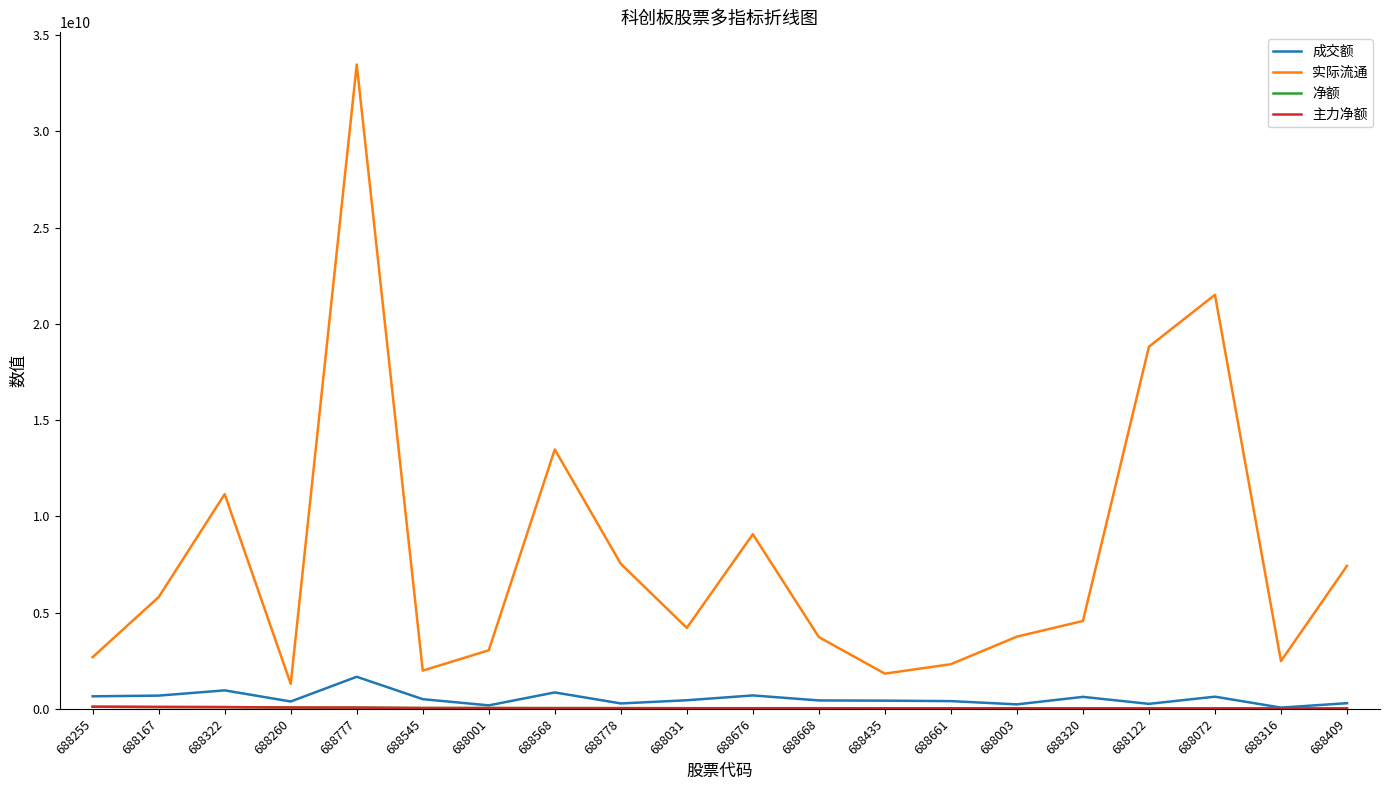

What is the maximum value for 实际流通?

33466601765